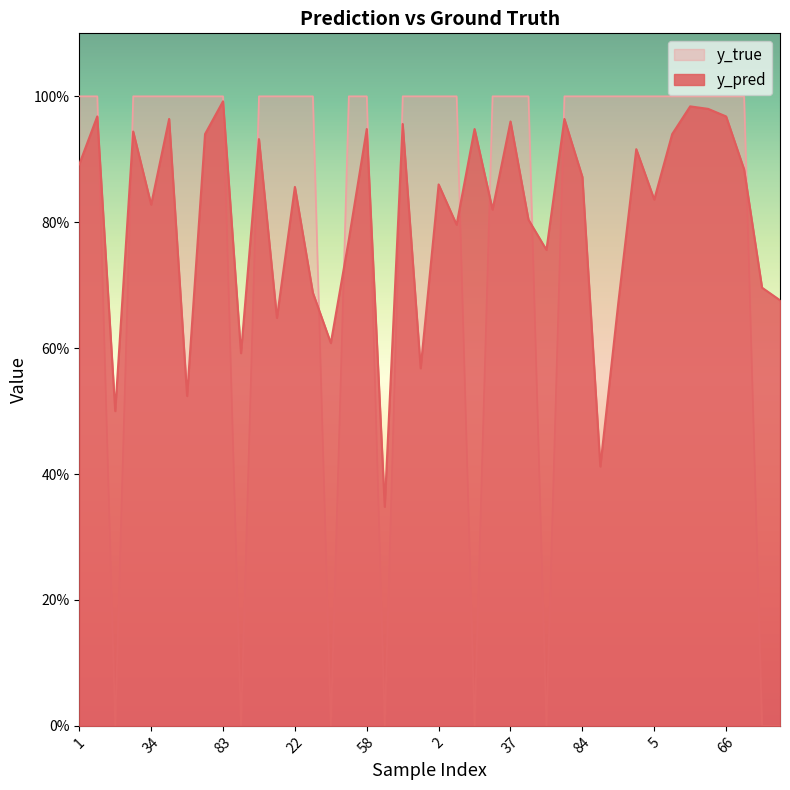

Where do y_pred and y_true first cross each other?

8 and 14